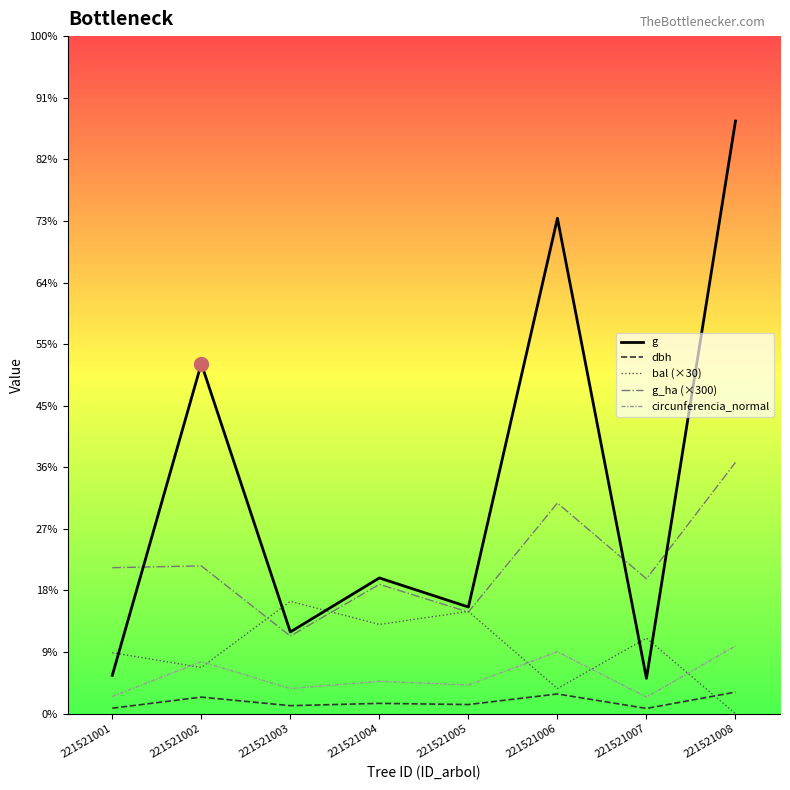

What is the total value across all series at 221521007?

434.5